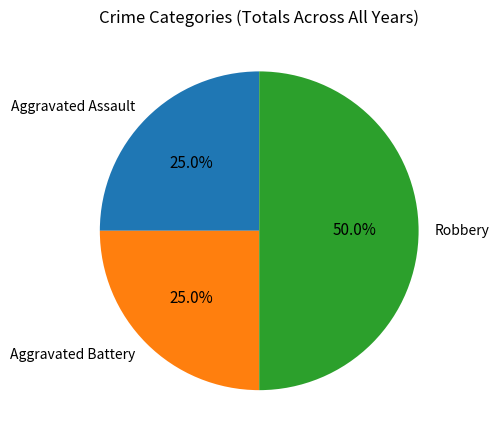

What is the largest slice in the pie chart?

Robbery